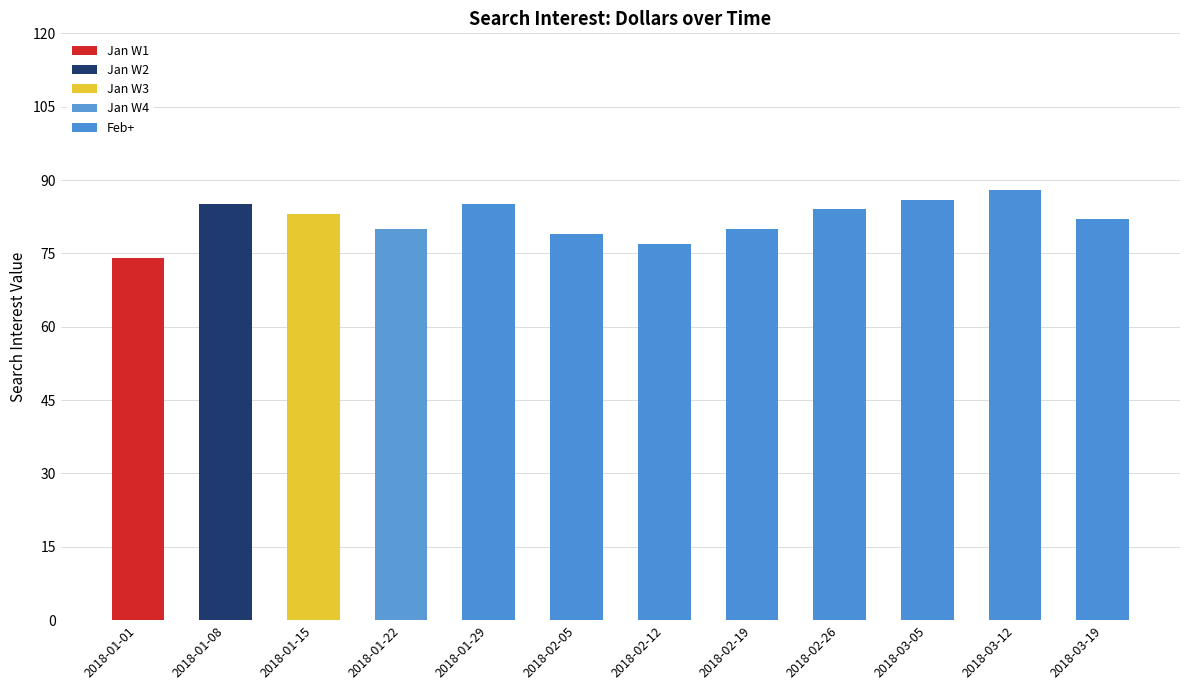

The Jan W1 series shows 27 at 2018-01-08. True or false?

False